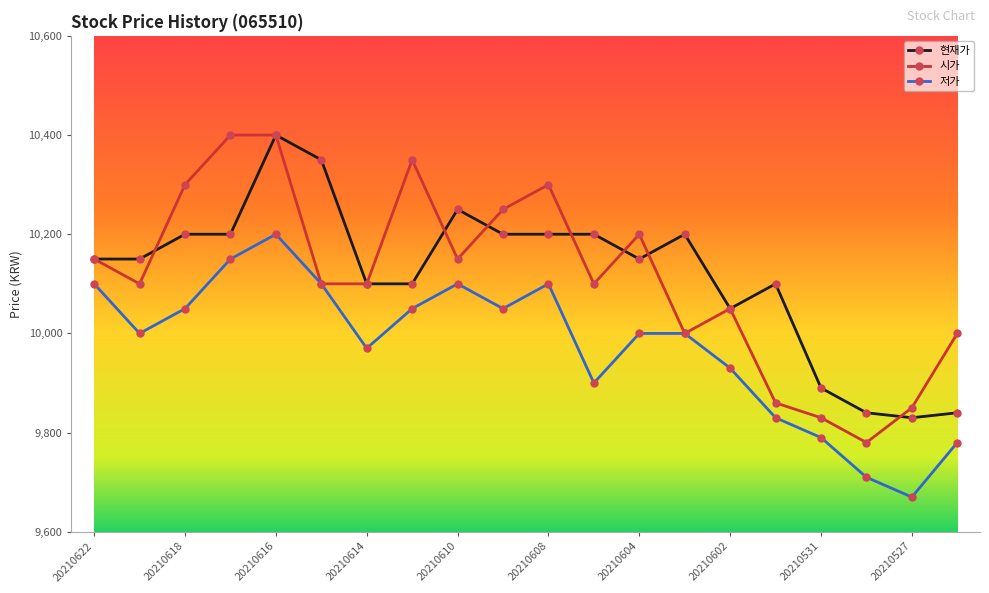

How many lines are shown in the chart?

3